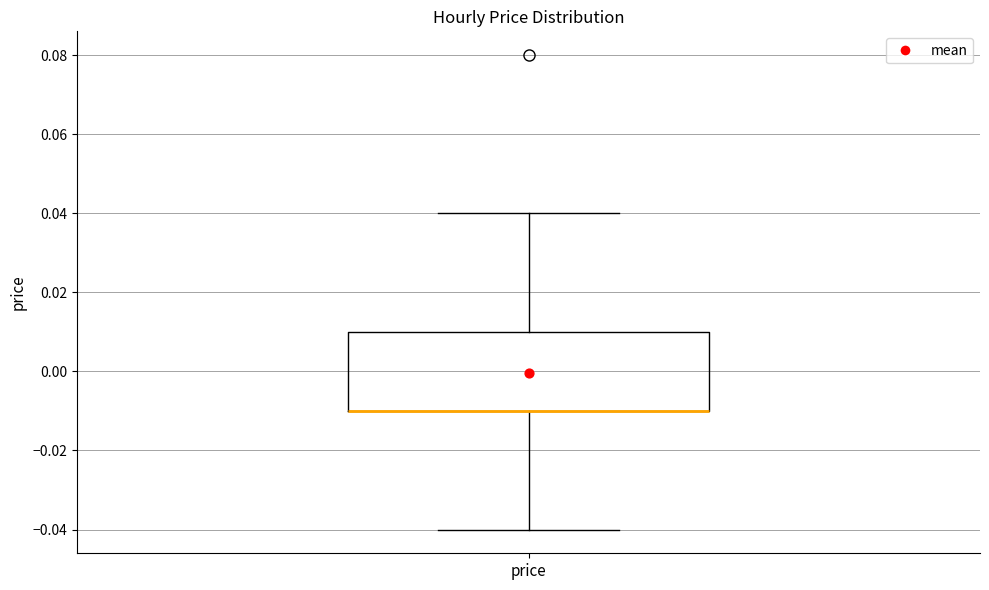

Read this box plot against the y-axis: the position of the median line, the range covered by the box, and the ends of both whiskers. The values are not printed on the chart, so give them approximately, as read against the axis.

median -0.01 (drawn on the box's lower edge), box -0.01 to 0.01, whiskers -0.04 to 0.04